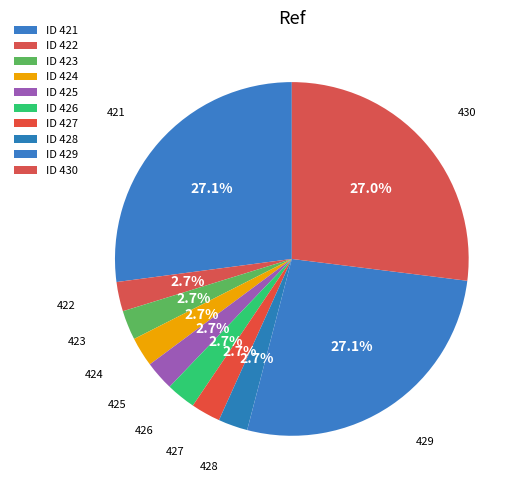

To the nearest percent, what portion does 421 represent?

27%